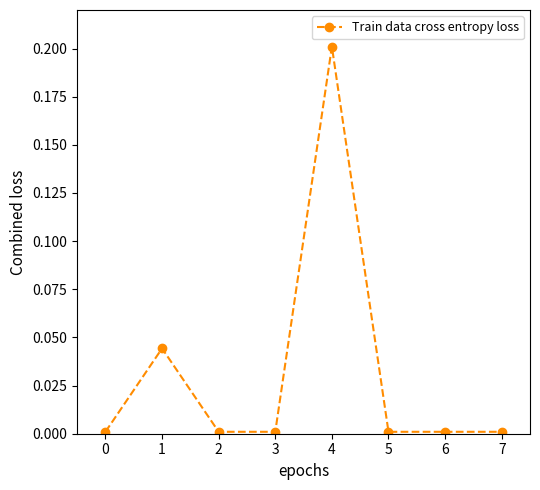

Does the chart display data point markers on the line(s)?

Yes